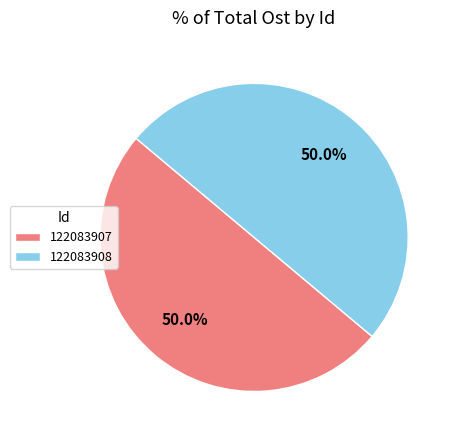

How much of the chart is everything except 122083907?

50.0%